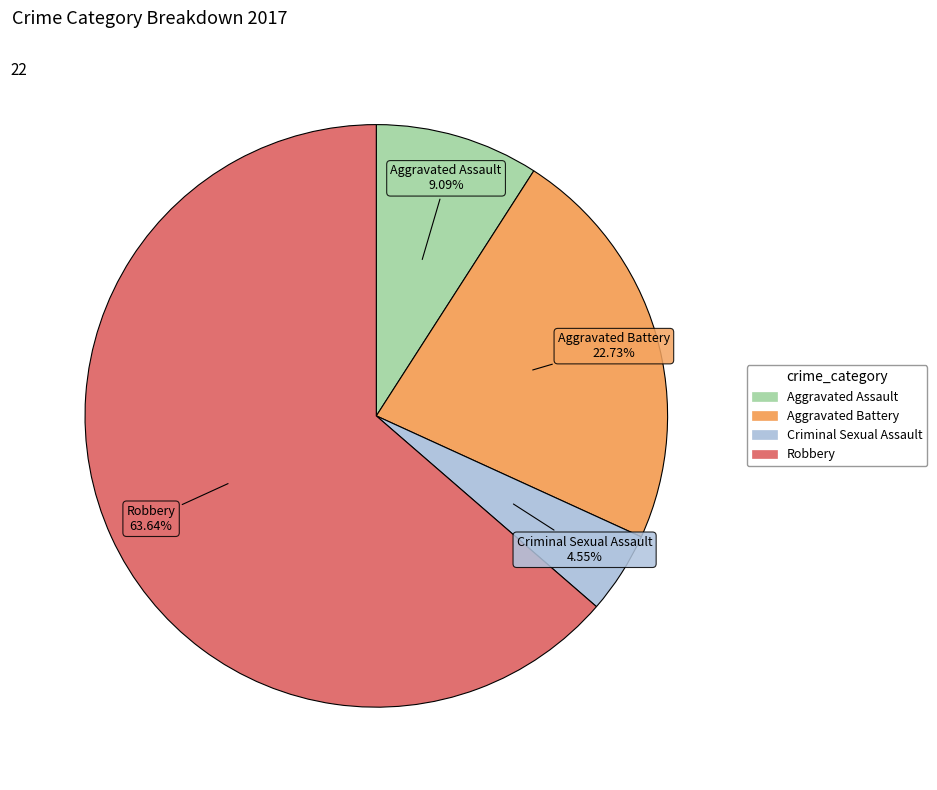

Which category has the smallest portion of the pie?

Criminal Sexual Assault